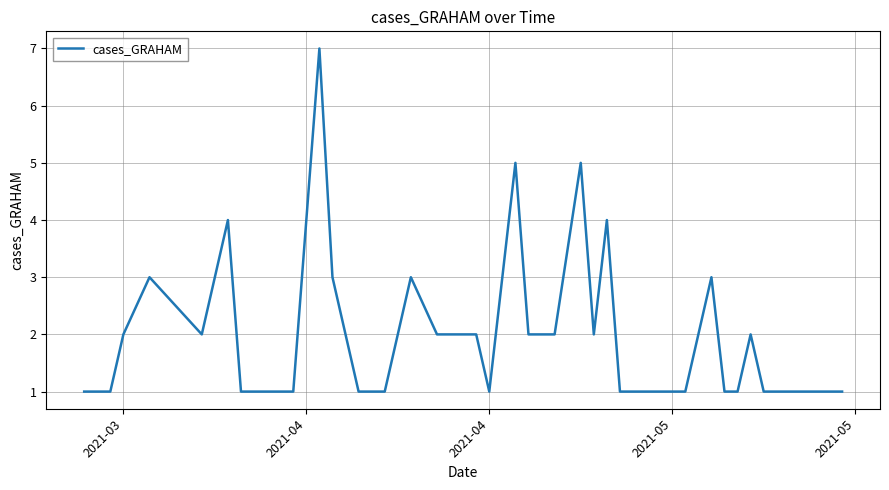

How many values are below 2?

20